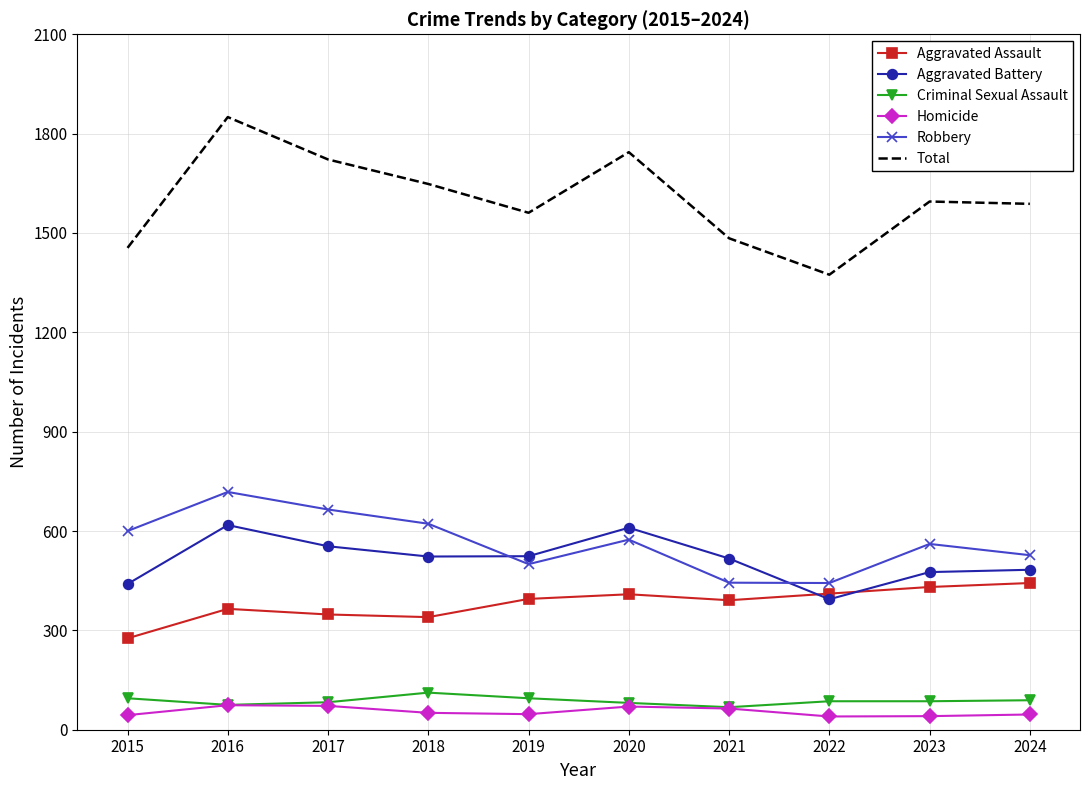

List the series in order of their peak value, lowest first.

Homicide, Criminal Sexual Assault, Aggravated Assault, Aggravated Battery, Robbery, Total